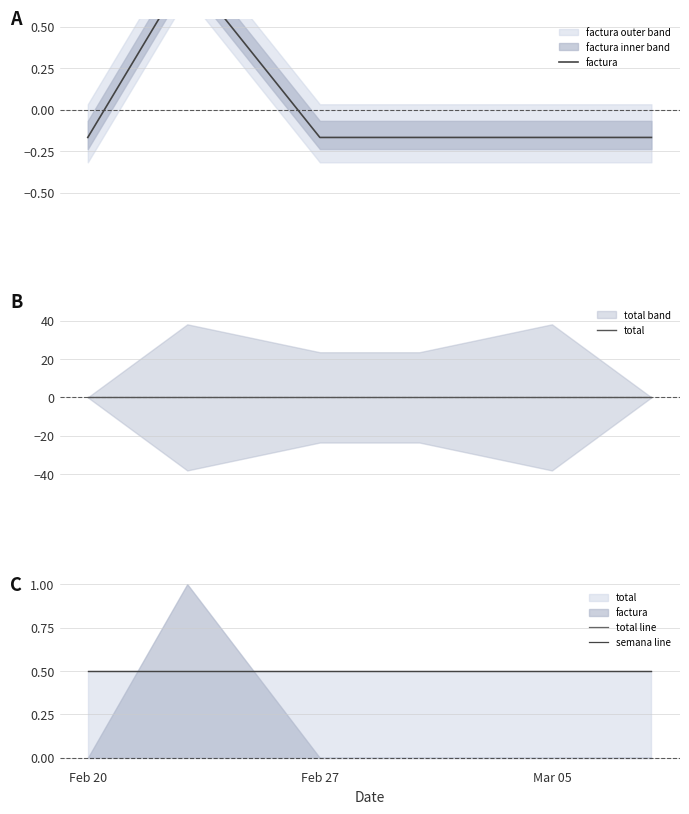

Where is total nearest to the value 0?

Feb 20